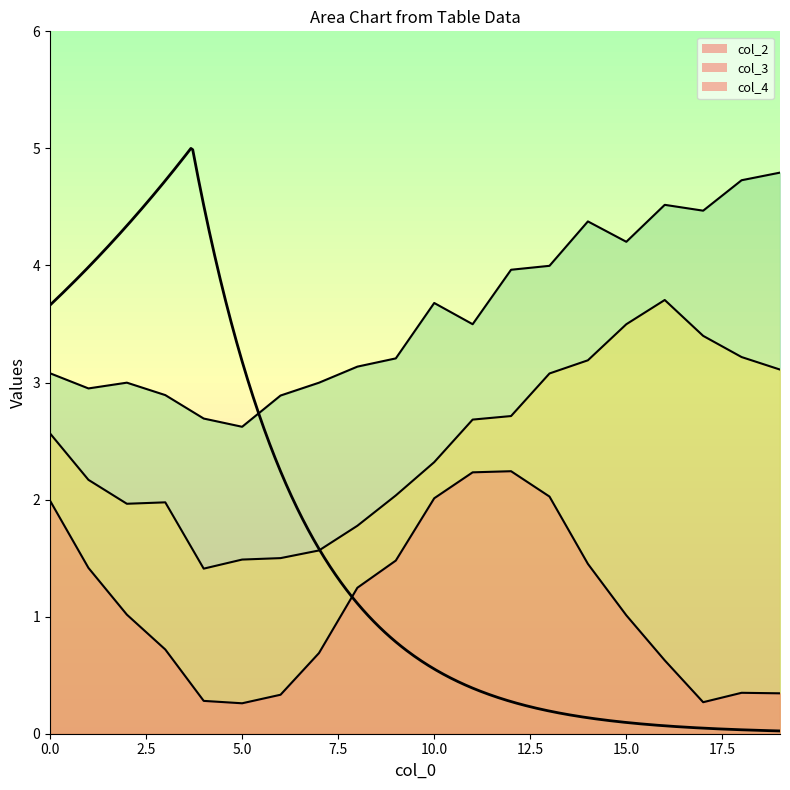

Where is the first local maximum for col_4?

2